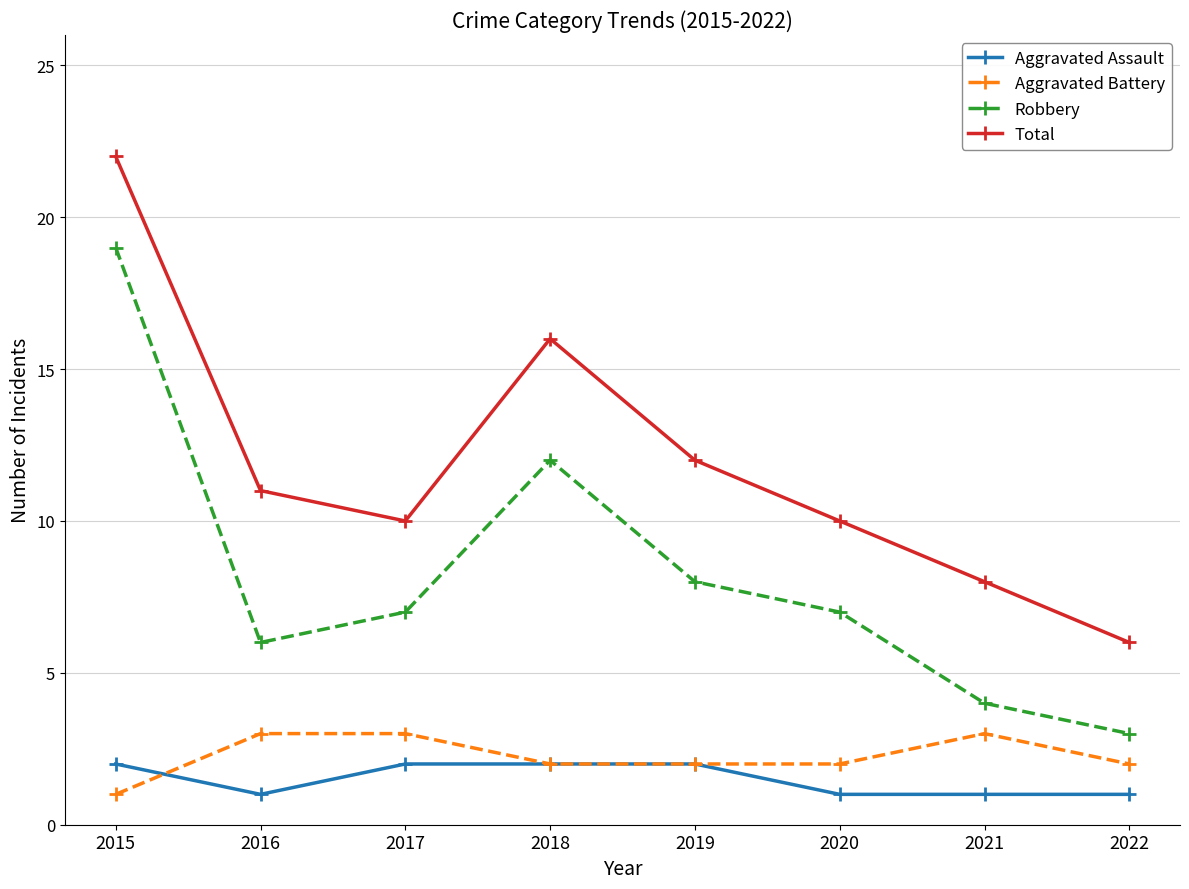

Is this an area chart (filled region under the line)?

No